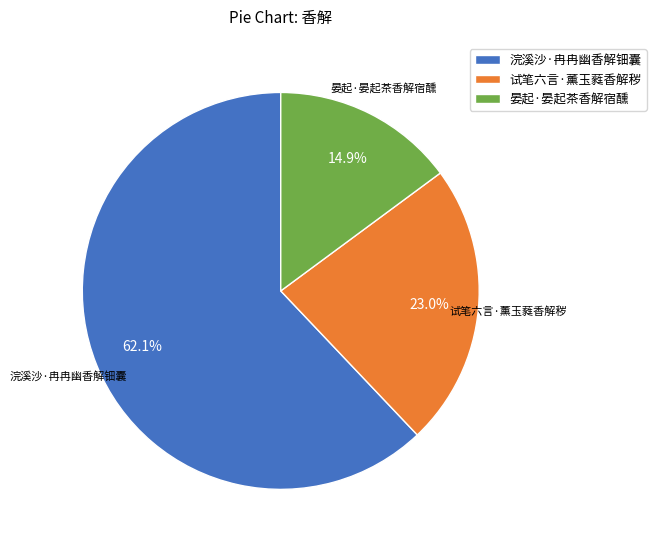

Combined, do 试笔六言·薰玉蕤香解秽 and 晏起·晏起茶香解宿醺 account for over 50%?

No